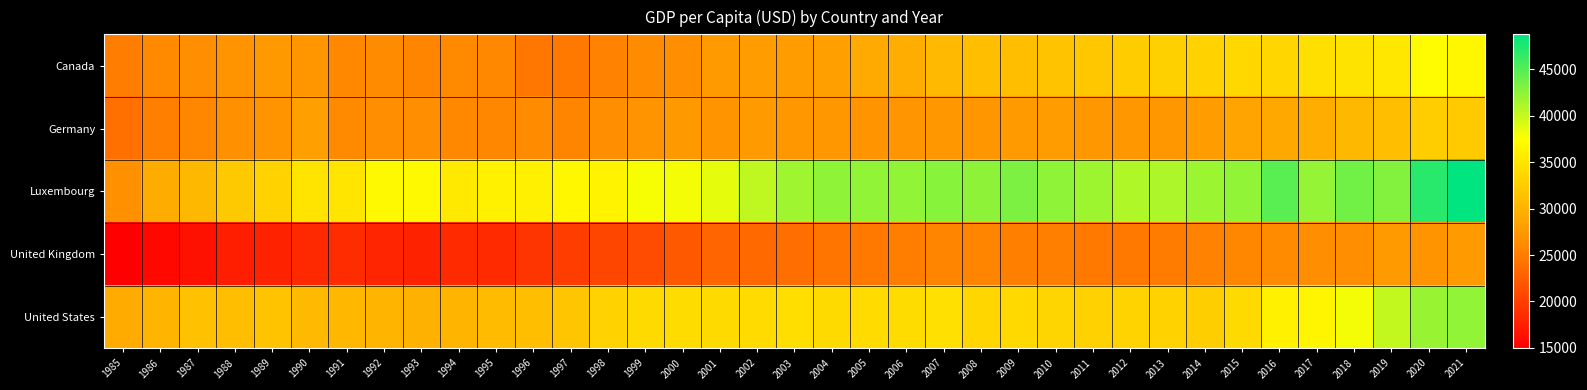

Reading left to right, extract all data points from this chart.

Canada: 1985=25112	1986=26072	1987=26398	1988=27044	1989=27497	1990=27185	1991=25955	1992=26260	1993=25658	1994=26079	1995=25922	1996=24546	1997=24734	1998=25571	1999=26123	2000=26564	2001=27599	2002=27891	2003=27884	2004=28246	2005=29160	2006=29464	2007=30645	2008=31165	2009=31214	2010=31662	2011=32070	2012=32564	2013=32921	2014=33124	2015=33732	2016=33486	2017=34379	2018=34754	2019=35179	2020=37114	2021=36664
Germany: 1985=24017	1986=25246	1987=25829	1988=26658	1989=27049	1990=28132	1991=26079	1992=26531	1993=26386	1994=25922	1995=25854	1996=26162	1997=25665	1998=26430	1999=26927	2000=27537	2001=26943	2002=27640	2003=27434	2004=27445	2005=26954	2006=27102	2007=27313	2008=27244	2009=27655	2010=27823	2011=27470	2012=27332	2013=27436	2014=27755	2015=28580	2016=29099	2017=29580	2018=30584	2019=31195	2020=32608	2021=32316
Luxembourg: 1985=26706	1986=29364	1987=30531	1988=32176	1989=33070	1990=34927	1991=34983	1992=36880	1993=36888	1994=35400	1995=36165	1996=35996	1997=36666	1998=36323	1999=37808	2000=37943	2001=38637	2002=40296	2003=41687	2004=42346	2005=42317	2006=42328	2007=42709	2008=42434	2009=43225	2010=42337	2011=41774	2012=40898	2013=41098	2014=41826	2015=42248	2016=44723	2017=42146	2018=43689	2019=42987	2020=46915	2021=48735
United Kingdom: 1985=14951	1986=15673	1987=16359	1988=17512	1989=17736	1990=18332	1991=18524	1992=18031	1993=17770	1994=18417	1995=18439	1996=19291	1997=19905	1998=20643	1999=21124	2000=22152	2001=23118	2002=23443	2003=23841	2004=24443	2005=24762	2006=25134	2007=25668	2008=25598	2009=25274	2010=25189	2011=24640	2012=24735	2013=24919	2014=25540	2015=25865	2016=26256	2017=26525	2018=26554	2019=27572	2020=26944	2021=27744
United States: 1985=29304	1986=30319	1987=31446	1988=31312	1989=31675	1990=30679	1991=30397	1992=30274	1993=29857	1994=30252	1995=30856	1996=31182	1997=31821	1998=33145	1999=33947	2000=34123	2001=33854	2002=34001	2003=34241	2004=33875	2005=33983	2006=34152	2007=34459	2008=33498	2009=33807	2010=33400	2011=32994	2012=33221	2013=33130	2014=32723	2015=33909	2016=36180	2017=36468	2018=37929	2019=40157	2020=41971	2021=42207